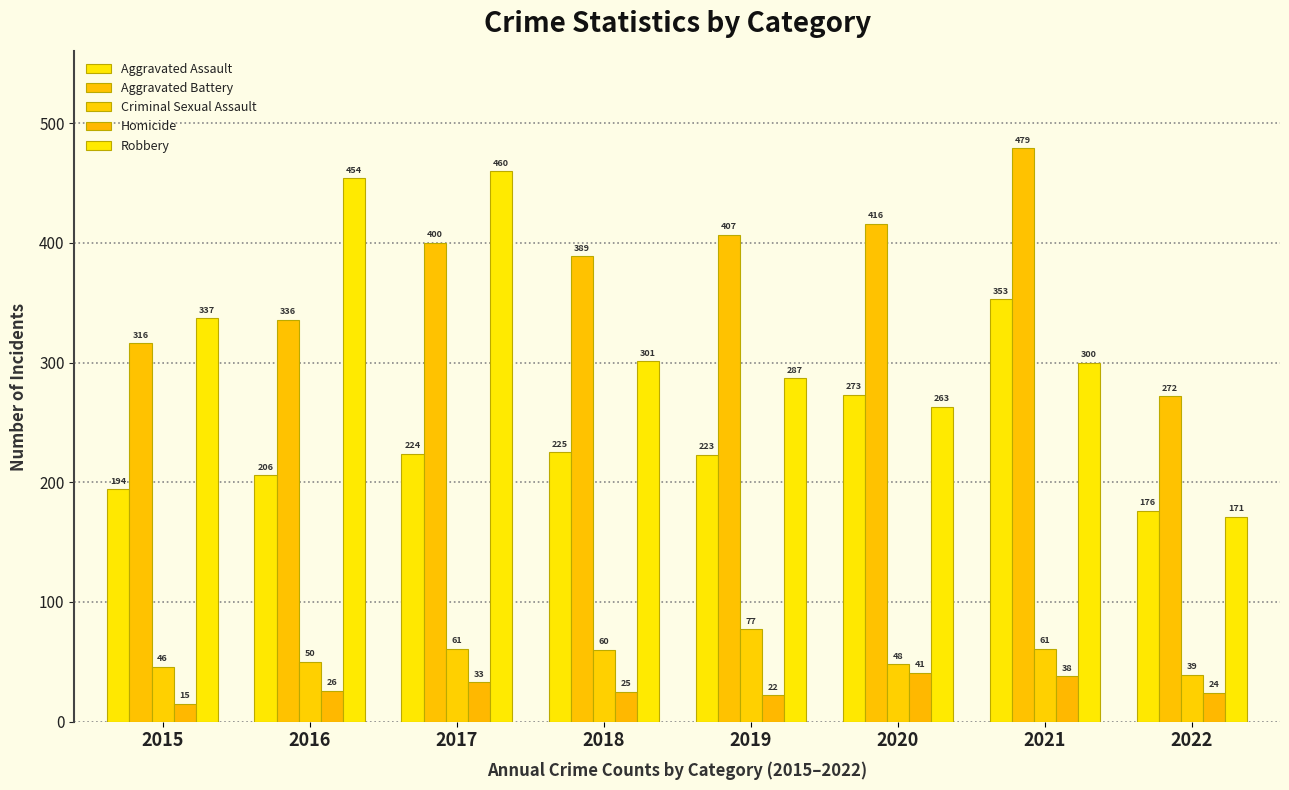

The Aggravated Battery series shows 256 at 2019. True or false?

False